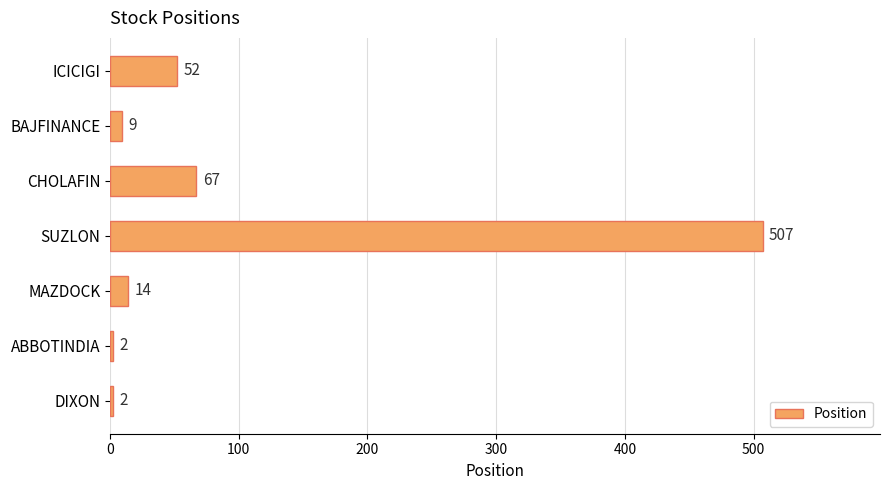

The value at SUZLON is 507. True or false?

True